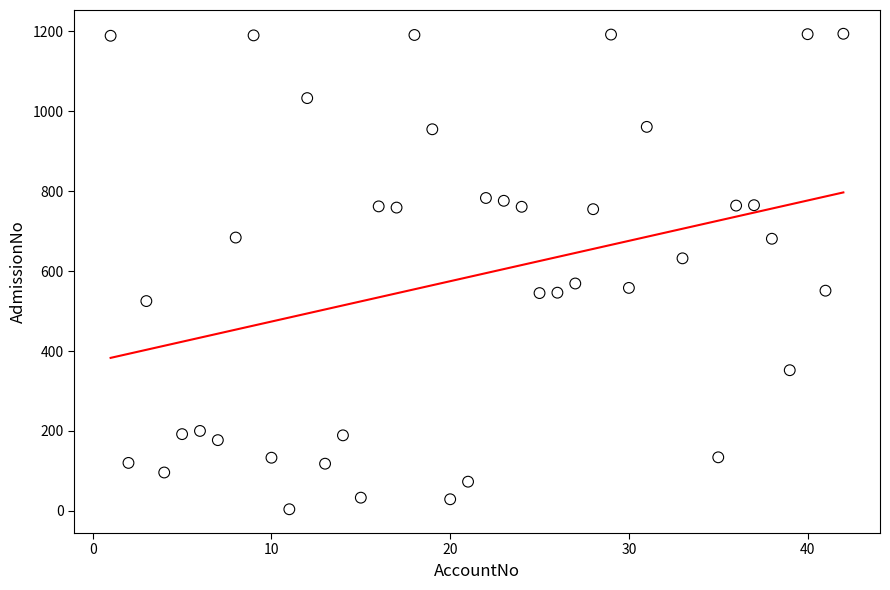

What is the range of Y values (max minus min)?

1190